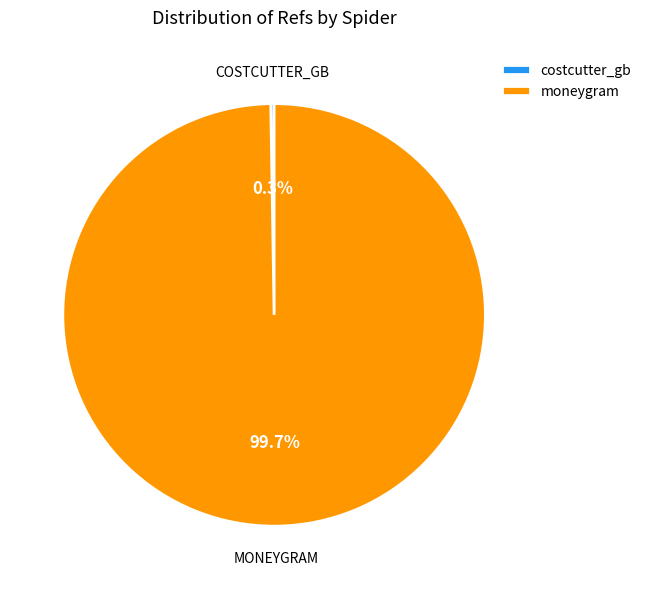

Is it true that moneygram is 94% of the pie?

False